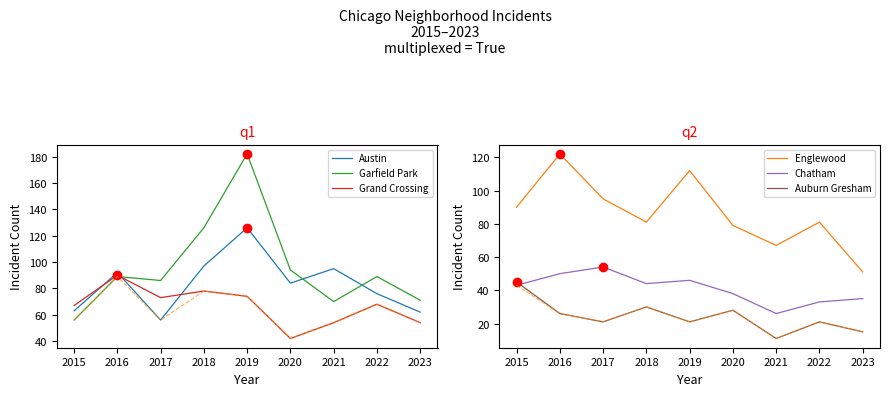

Is it true that Grand Crossing equals 20 at 2016?

False